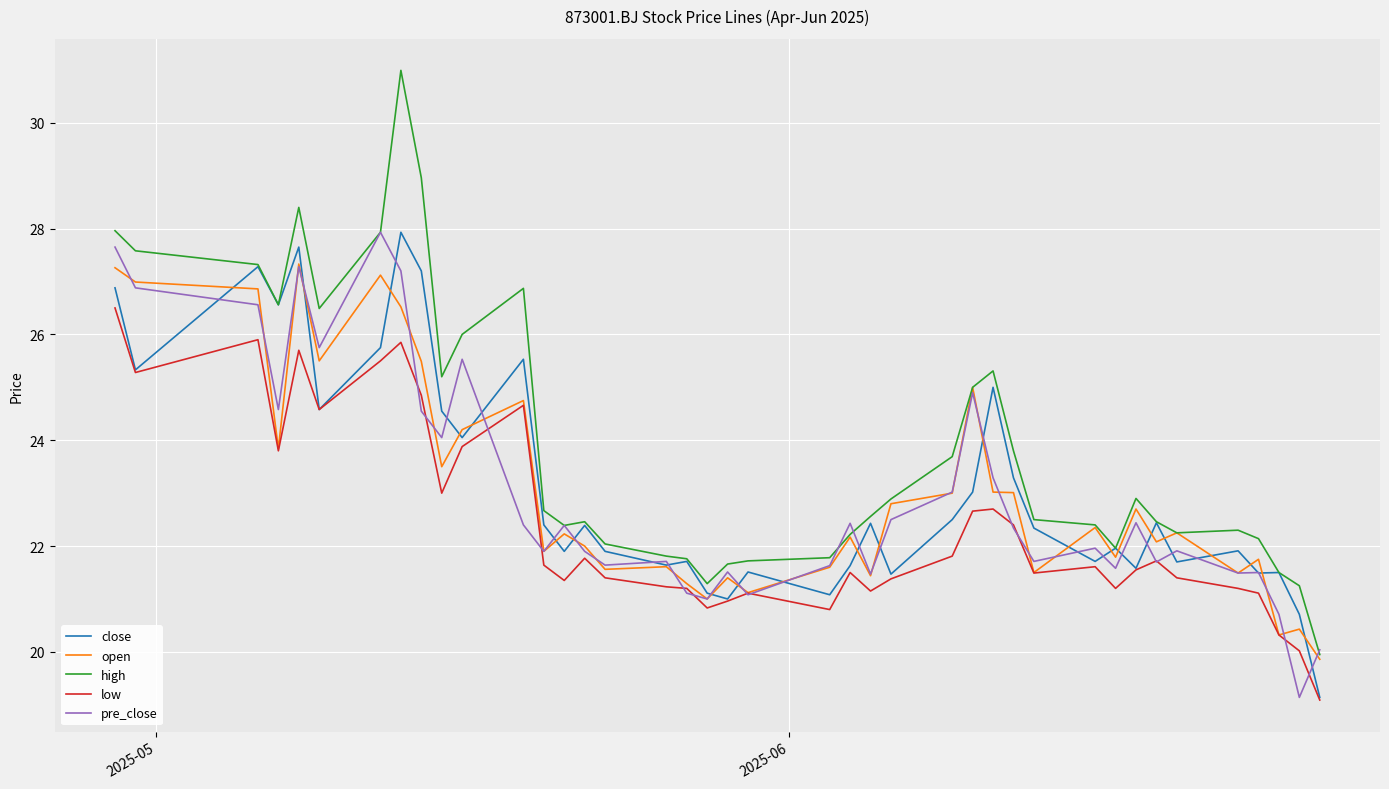

What is the sum of all high values?

956.9